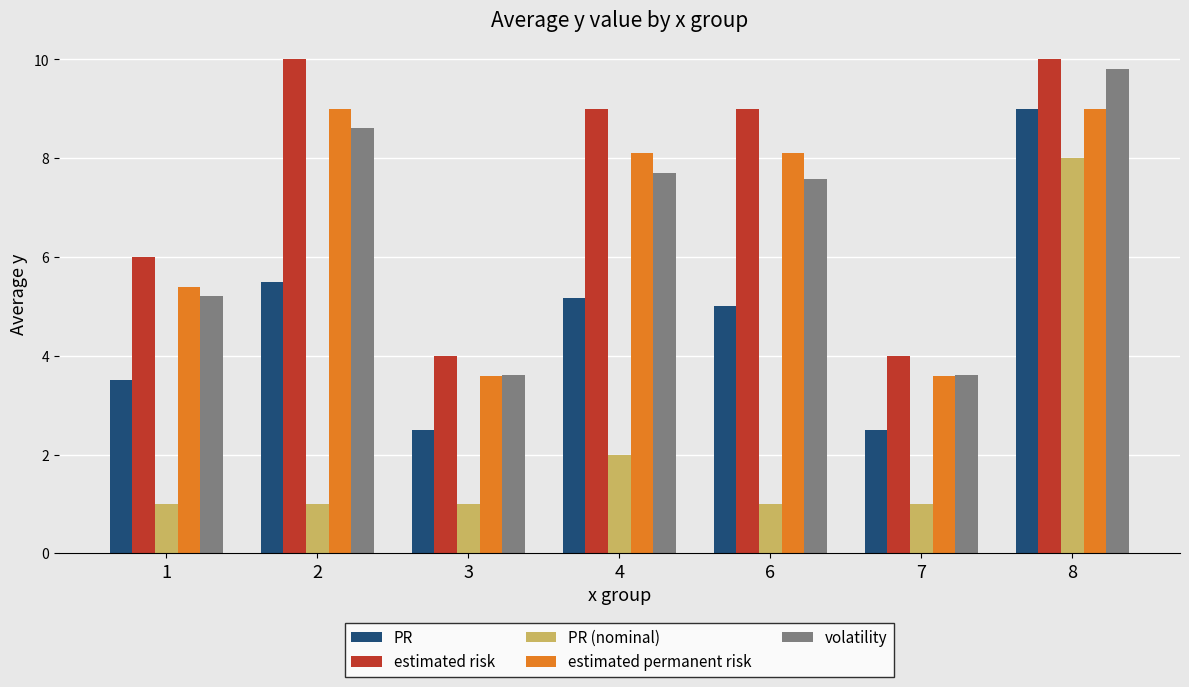

At 2, list the series in order from smallest to largest.

PR (nominal), PR, volatility, estimated permanent risk, estimated risk